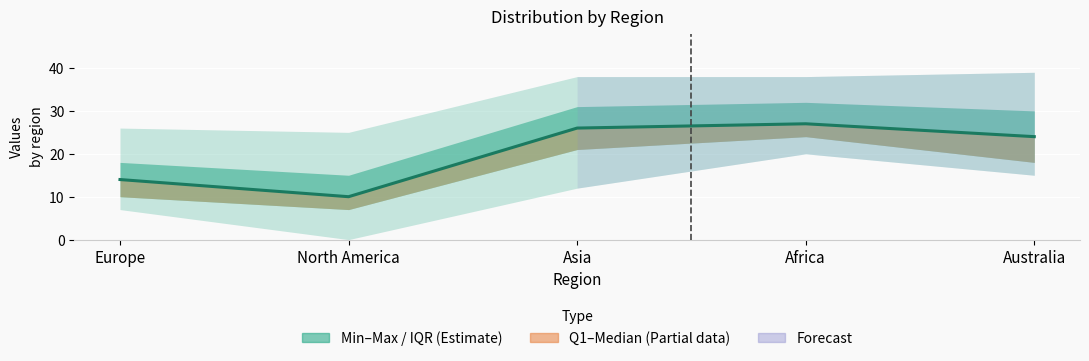

How many points are lower than both their immediate neighbors (excluding endpoints)?

1